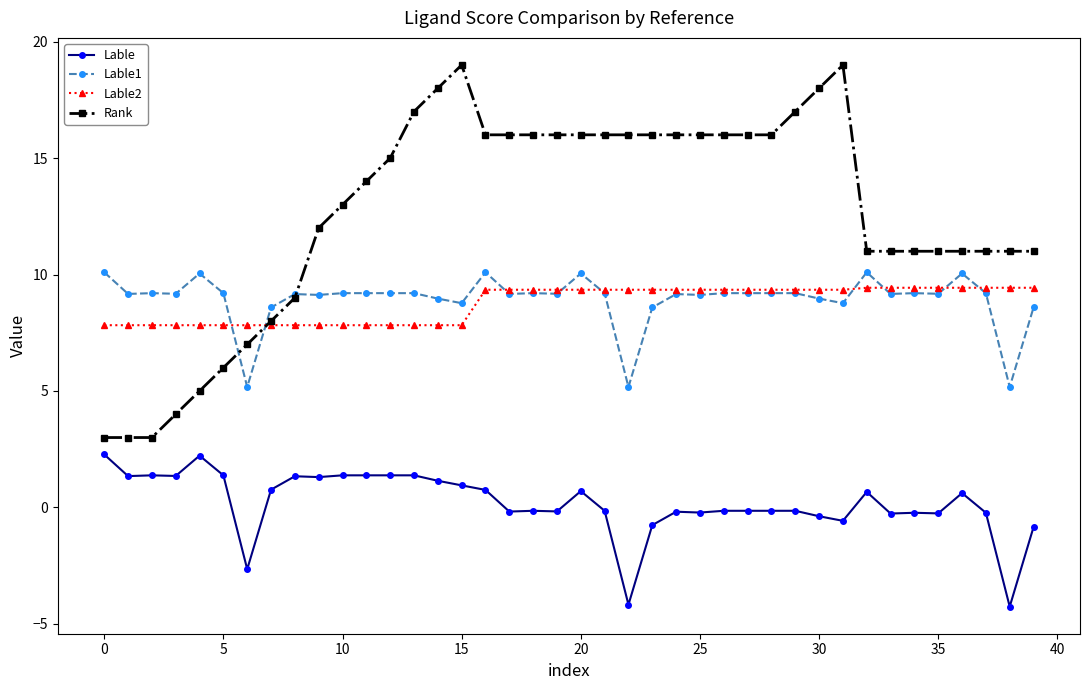

What is the average value of the Rank series?

12.7